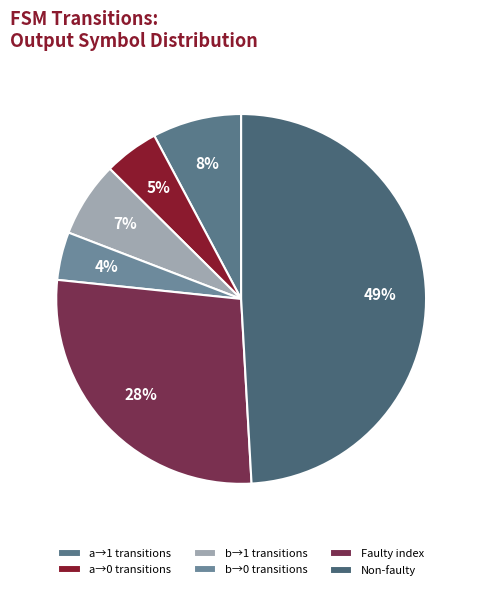

How many segments does this pie chart have?

6